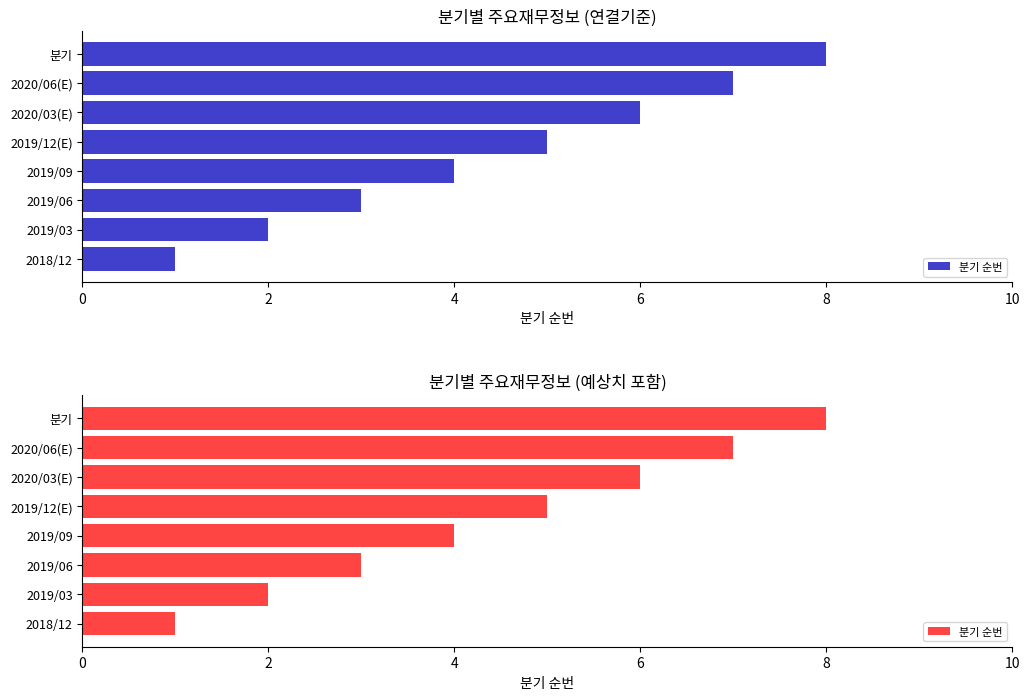

What is the approximate value at 2019/09?

4